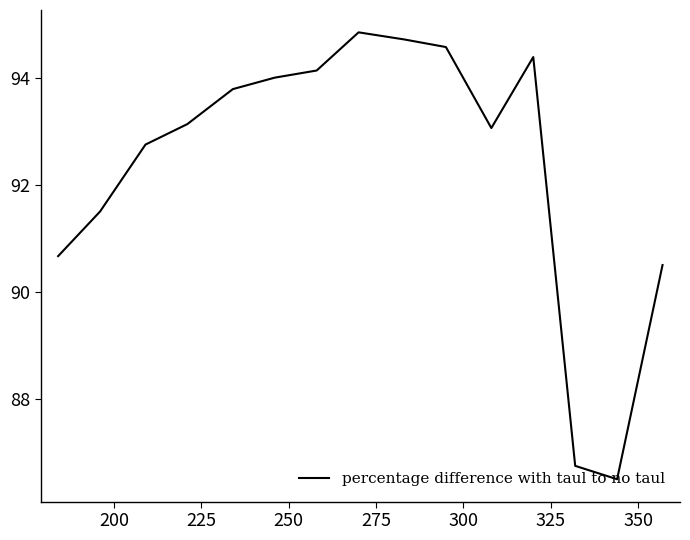

What is the greatest value displayed?

94.8